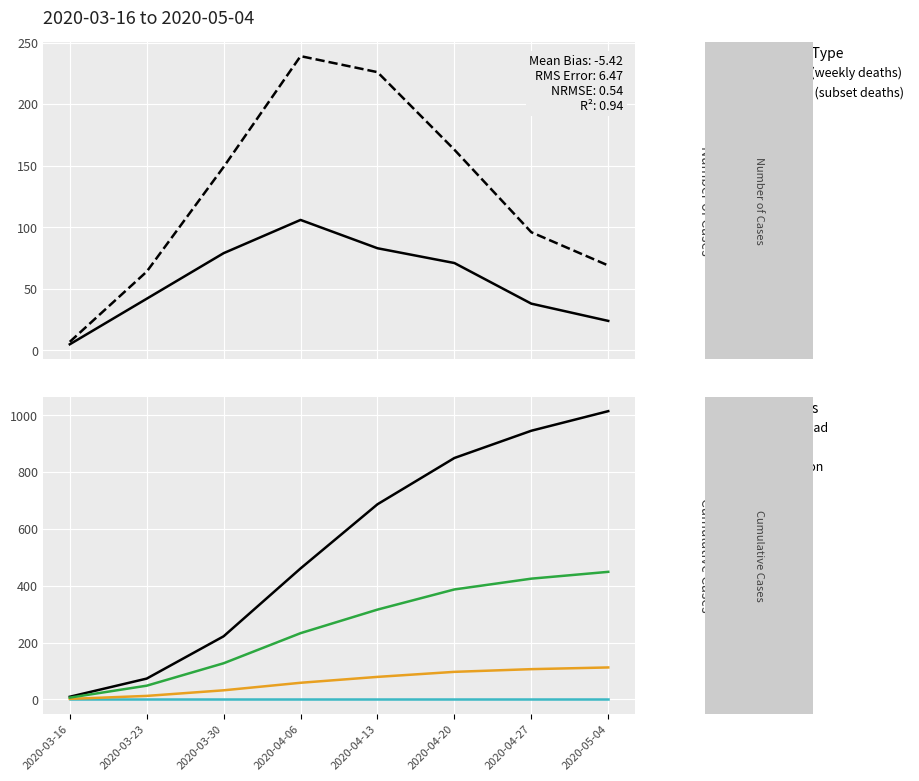

Reading right to left, list all the values displayed in this chart.

Observed (weekly deaths): 2020-05-04=69.0	2020-04-27=96.0	2020-04-20=163.0	2020-04-13=226.0	2020-04-06=239.0	2020-03-30=149.0	2020-03-23=64.0	2020-03-16=7.0
Simulated (subset deaths): 2020-05-04=24.0	2020-04-27=38.0	2020-04-20=71.0	2020-04-13=83.0	2020-04-06=106.0	2020-03-30=79.0	2020-03-23=42.0	2020-03-16=5.0
Canopy Load: 2020-05-04=1015.0	2020-04-27=946.0	2020-04-20=850.0	2020-04-13=687.0	2020-04-06=461.0	2020-03-30=222.0	2020-03-23=73.0	2020-03-16=9.0
Snowmelt: 2020-05-04=0.0	2020-04-27=0.0	2020-04-20=0.0	2020-04-13=0.0	2020-04-06=0.0	2020-03-30=0.0	2020-03-23=0.0	2020-03-16=0.0
Sublimation: 2020-05-04=112.2	2020-04-27=106.2	2020-04-20=96.8	2020-04-13=79.0	2020-04-06=58.2	2020-03-30=31.8	2020-03-23=12.0	2020-03-16=1.5
Unloading: 2020-05-04=449.0	2020-04-27=425.0	2020-04-20=387.0	2020-04-13=316.0	2020-04-06=233.0	2020-03-30=127.0	2020-03-23=48.0	2020-03-16=6.0